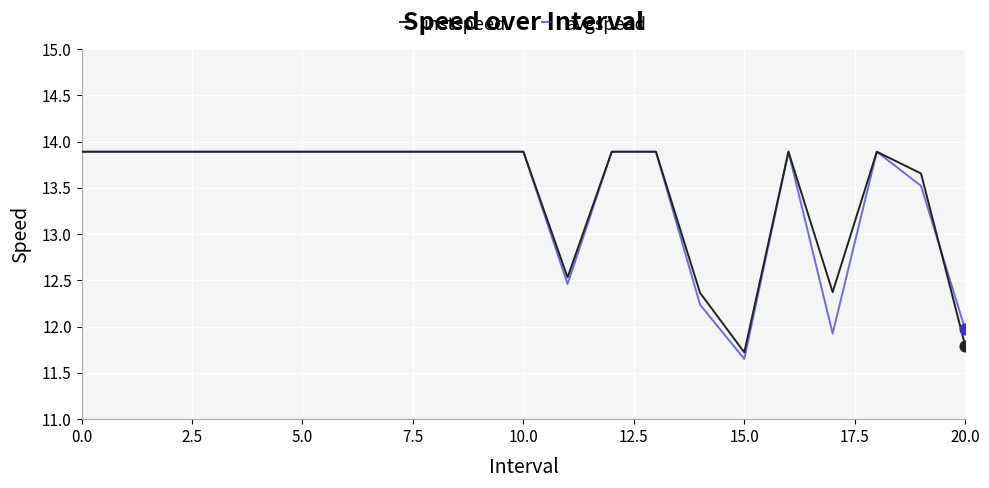

What is the highest value of the avgspeed series?

13.9